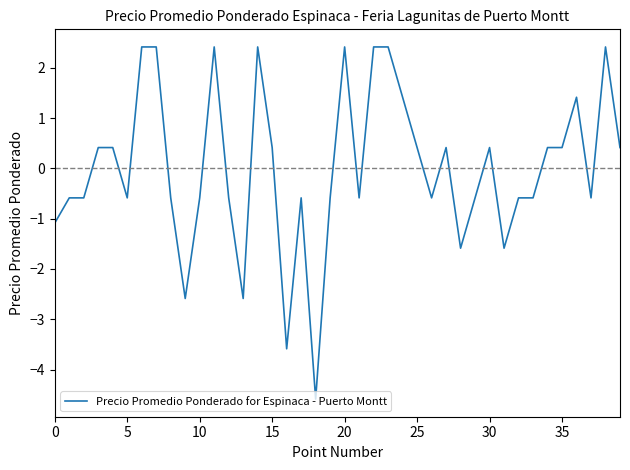

What is the difference between the maximum and minimum values?

7.0